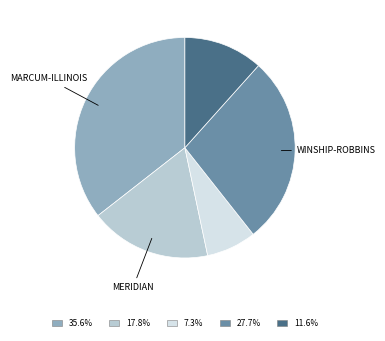

How many segments does this pie chart have?

5